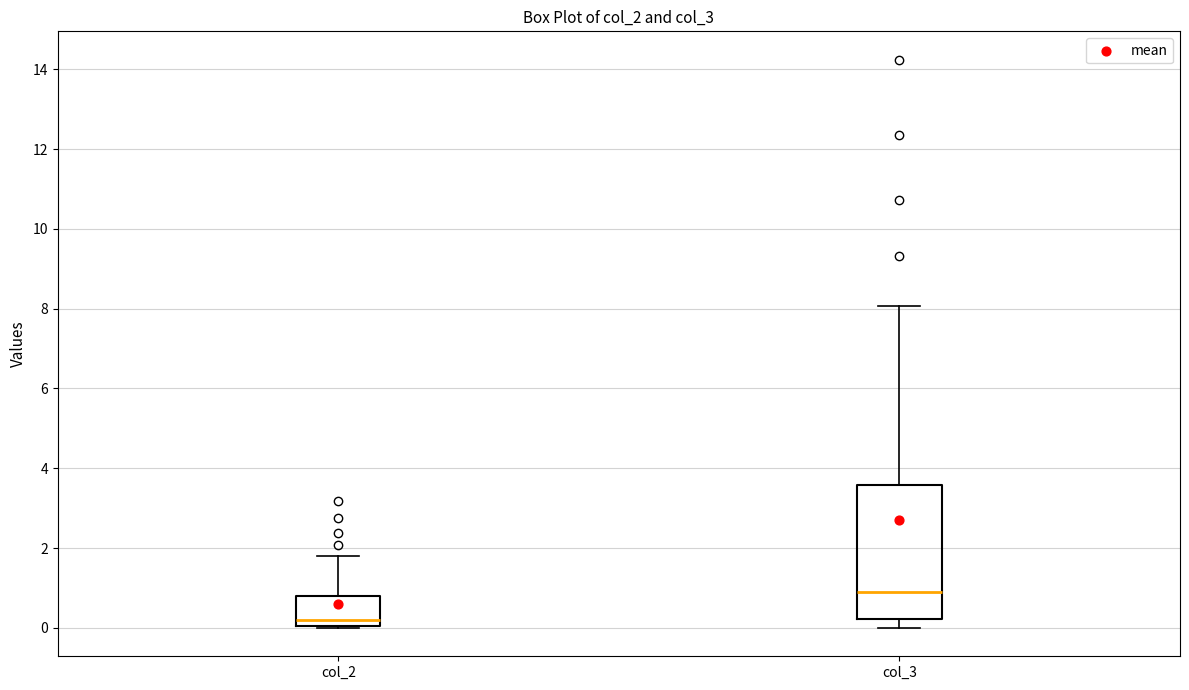

Reading left to right, transcribe this box plot: for each box, give where its median line is, the range the box spans, and where its two whiskers end, as read against the y-axis. The values are not printed on the chart, so give them approximately, as read against the axis.

col_2: median 0.2, box 0.0 to 0.8, whiskers 0.0 to 1.8
col_3: median 1.0, box 0.2 to 3.6, whiskers 0.0 to 8.0